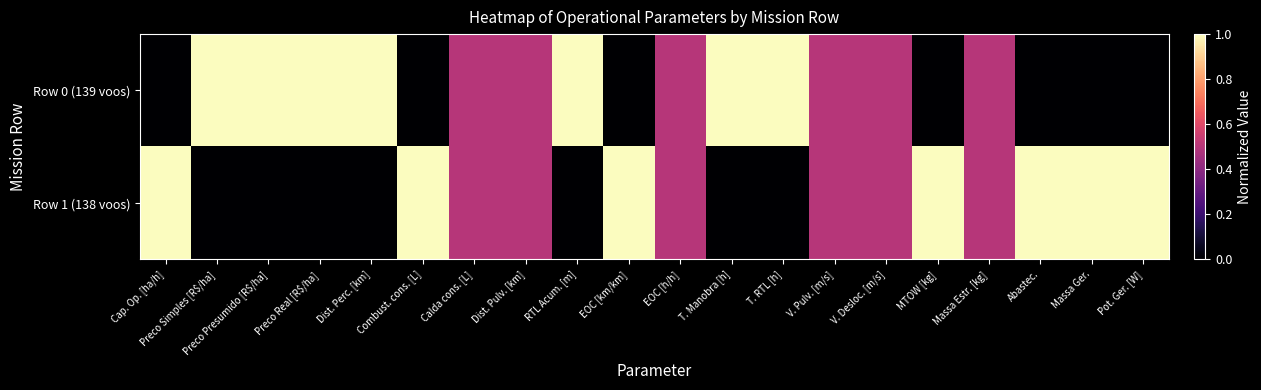

What is the difference between the highest and lowest values at Preco Real [R$/ha]?

1.0